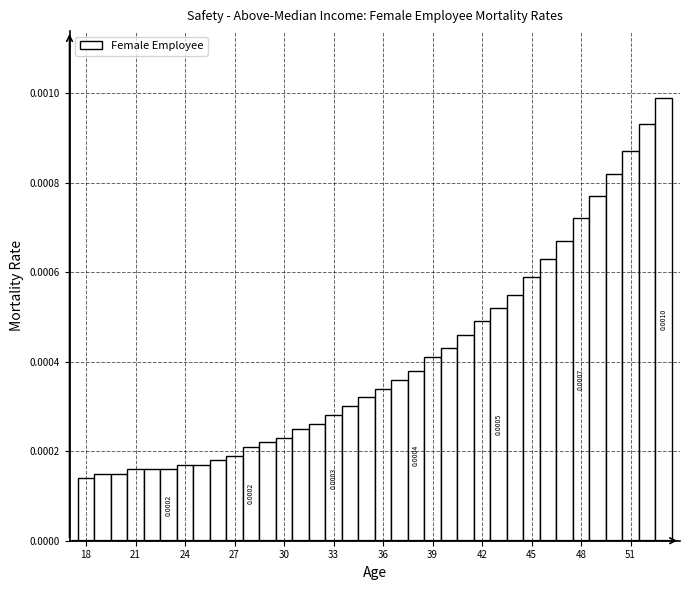

Read against the x-axis, roughly where is the centre of the tallest bar?

53.0